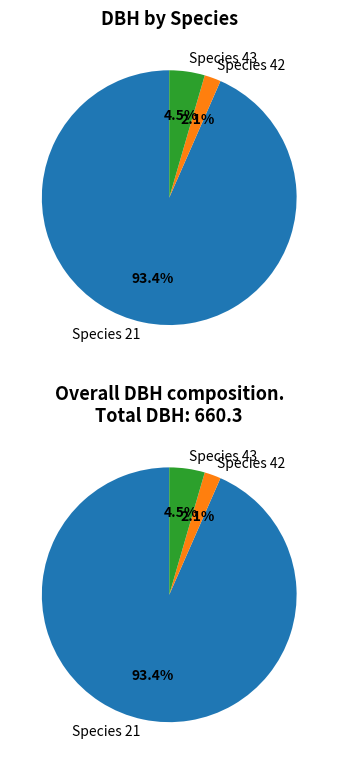

What is the largest slice in the pie chart?

21